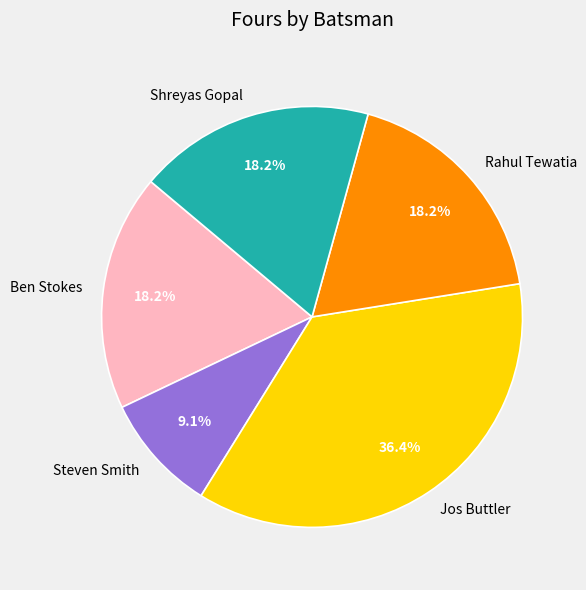

Which category has the biggest portion of the pie?

Jos Buttler